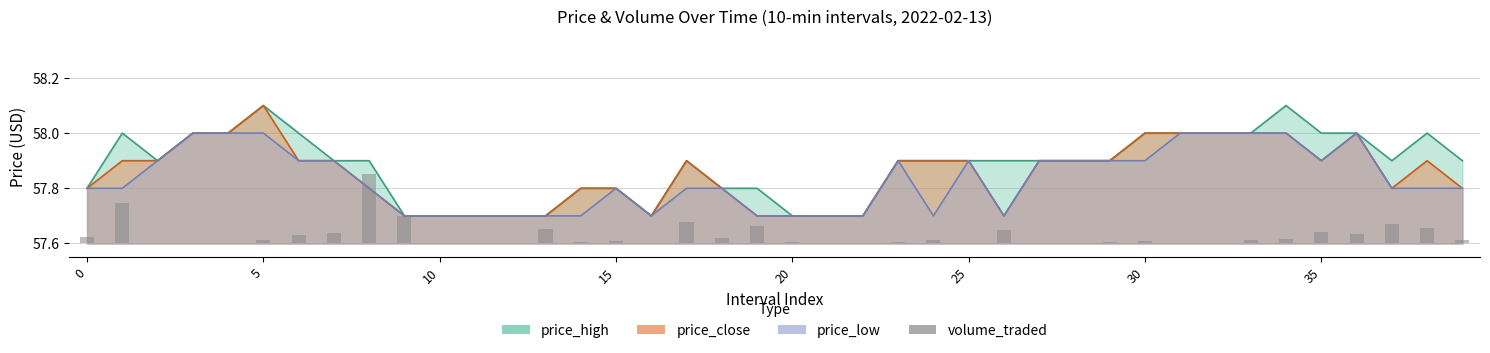

What is the label of the 40th bar from the left?

39